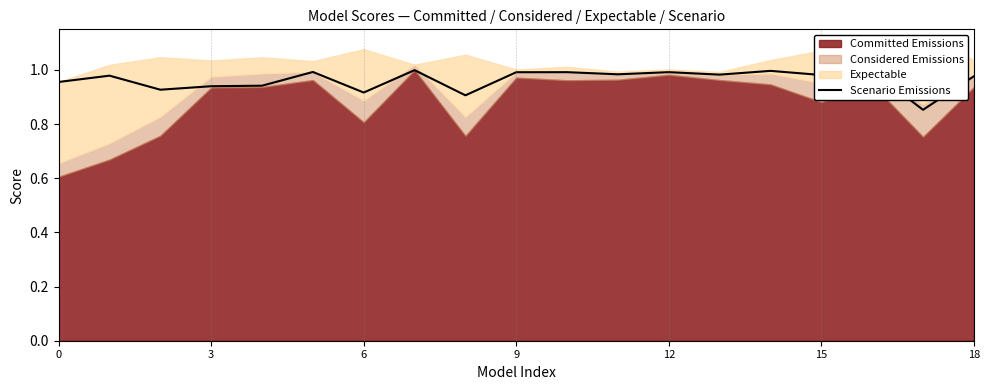

How many lines are shown in the chart?

1